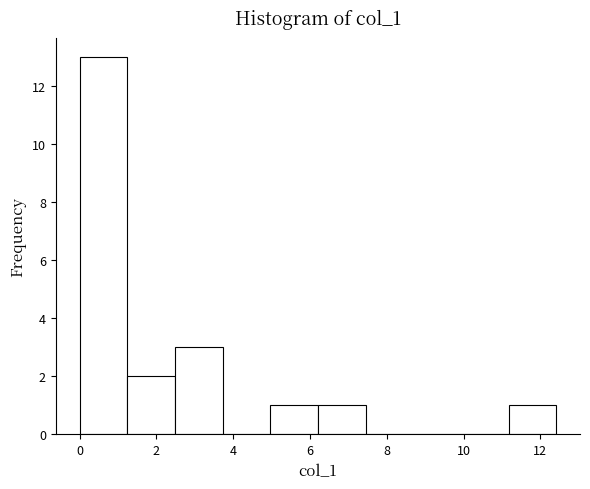

Over which range of the x-axis is the bar tallest?

0.0 to 1.2